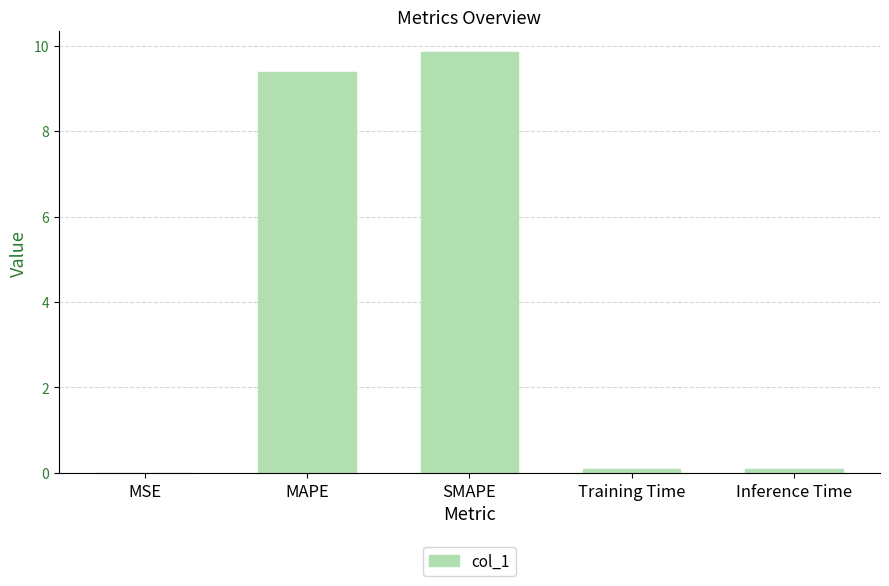

What is the sum of all values?

19.4